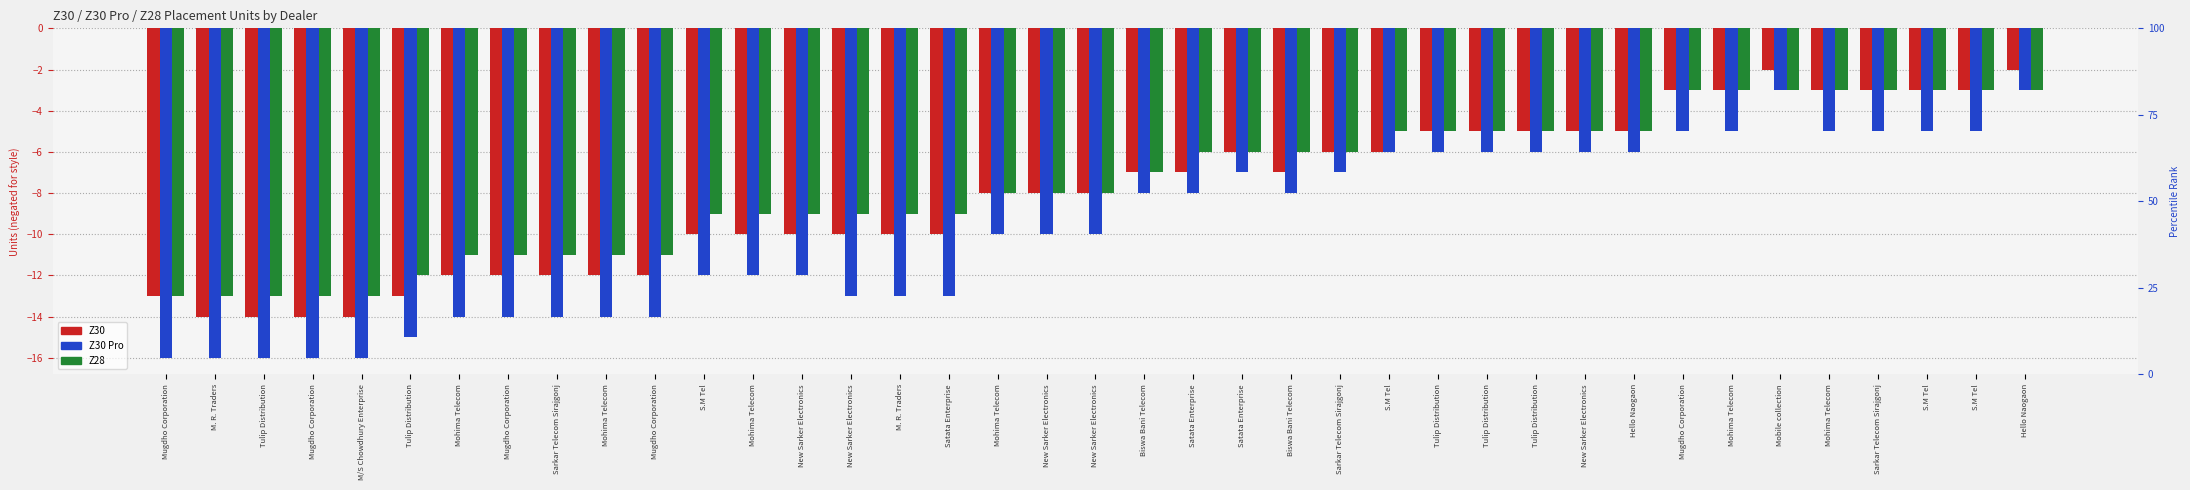

What is the greatest value displayed?

-2